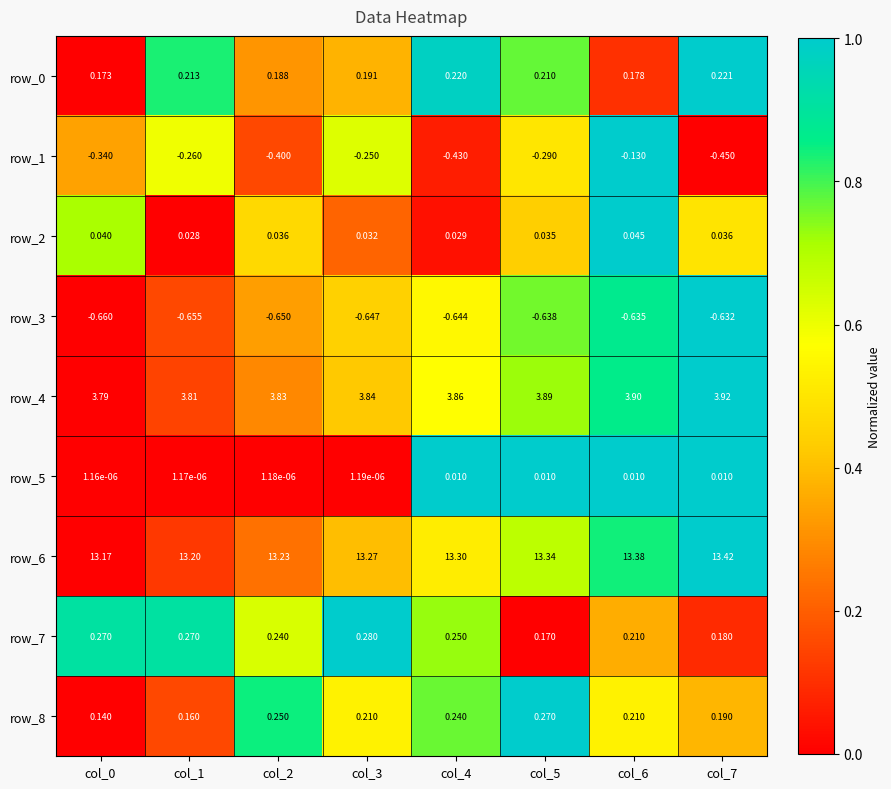

Which series changed the most between col_1 and col_2?

row_1